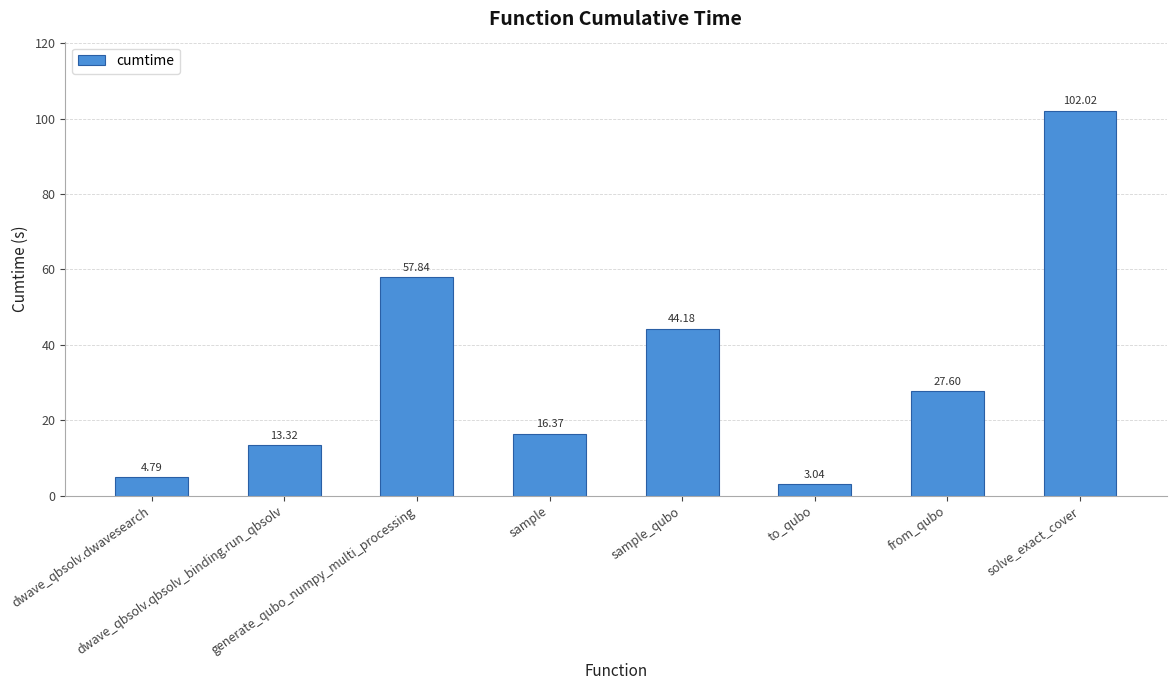

What is the greatest value displayed?

102.0